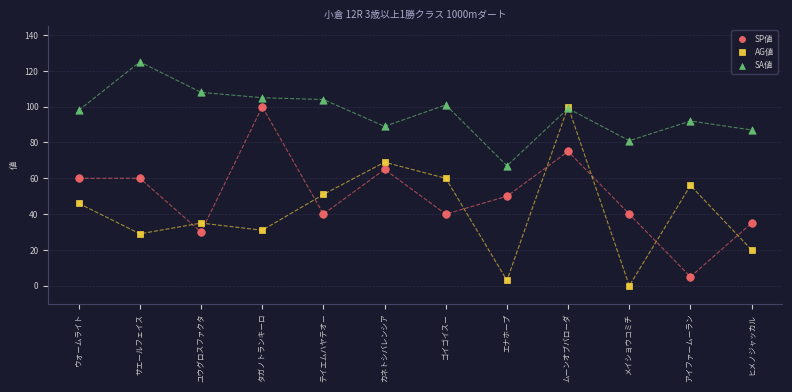

Which series contains the lowest Y value?

AG値